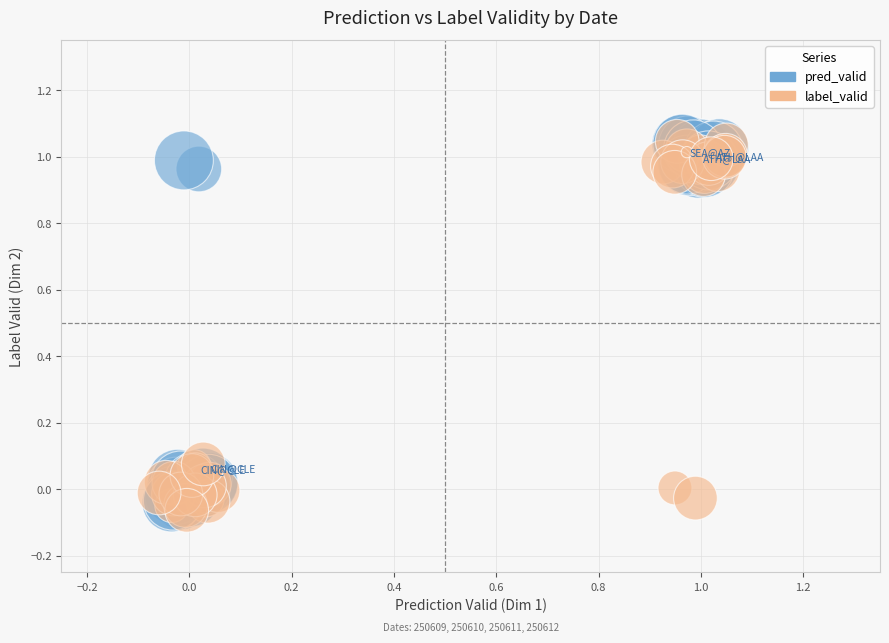

Which series has the largest Y range (max minus min)?

label_valid